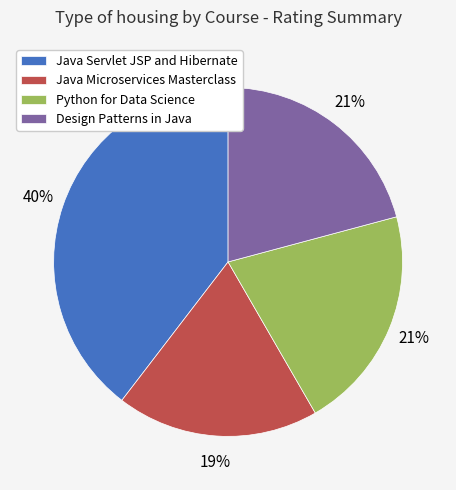

How many segments does this pie chart have?

4